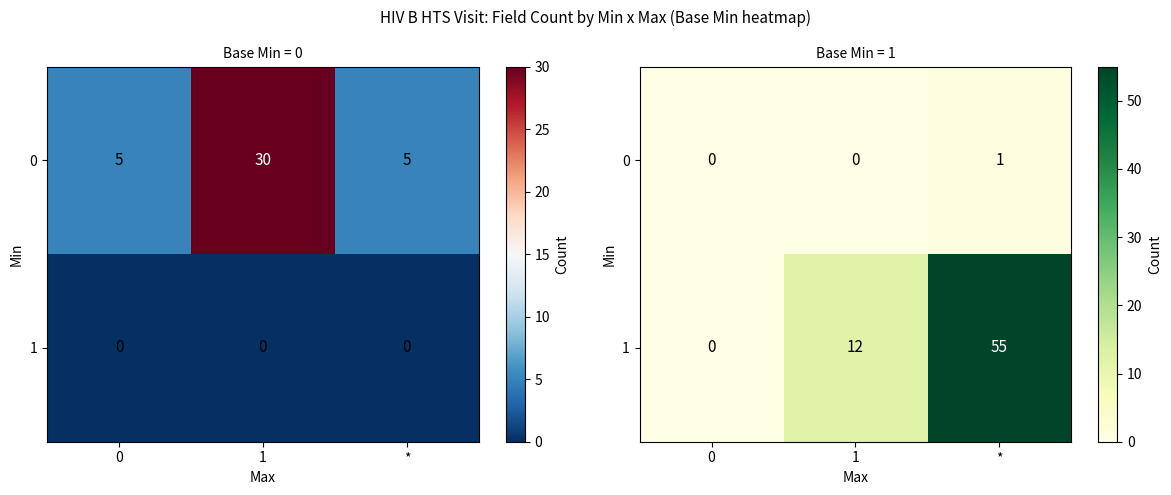

The 1 series shows 16 at 1. True or false?

False